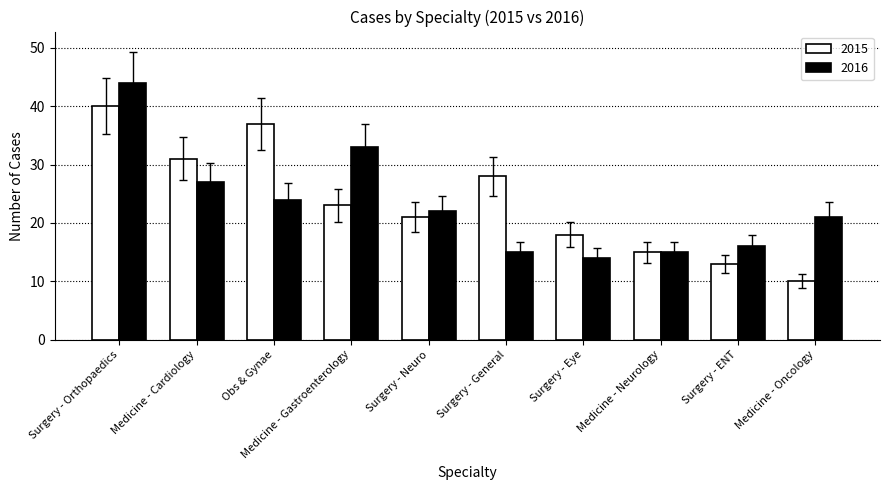

Is it true that 2015 equals 13 at Surgery - ENT?

True